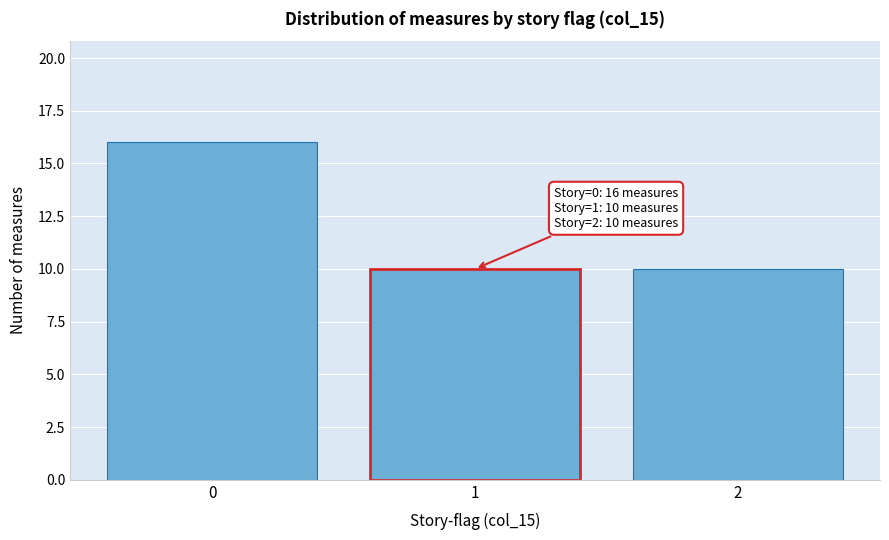

Reading left to right, extract all data points from this chart.

16	10	10